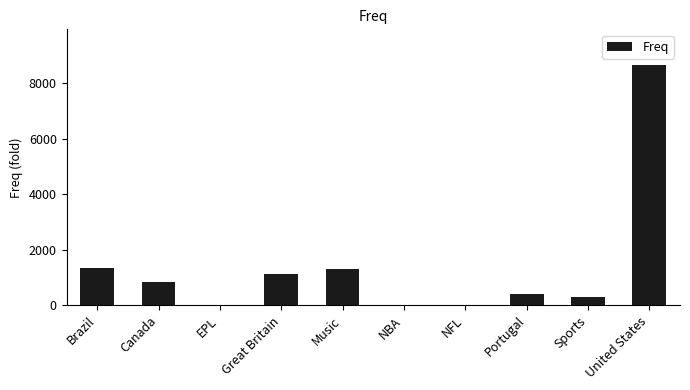

How many data points does each series have?

10